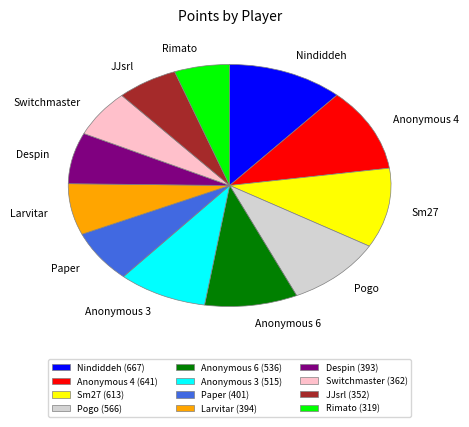

What is the ratio of the value at Larvitar to the value at Anonymous 6?

0.7